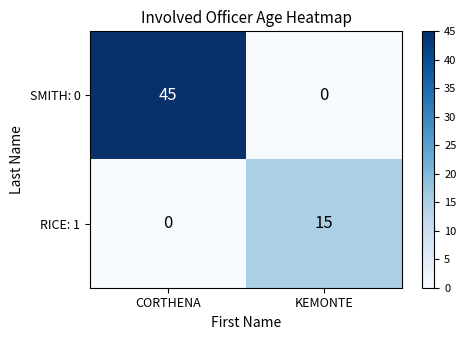

What is the difference between the highest and lowest values at CORTHENA?

45